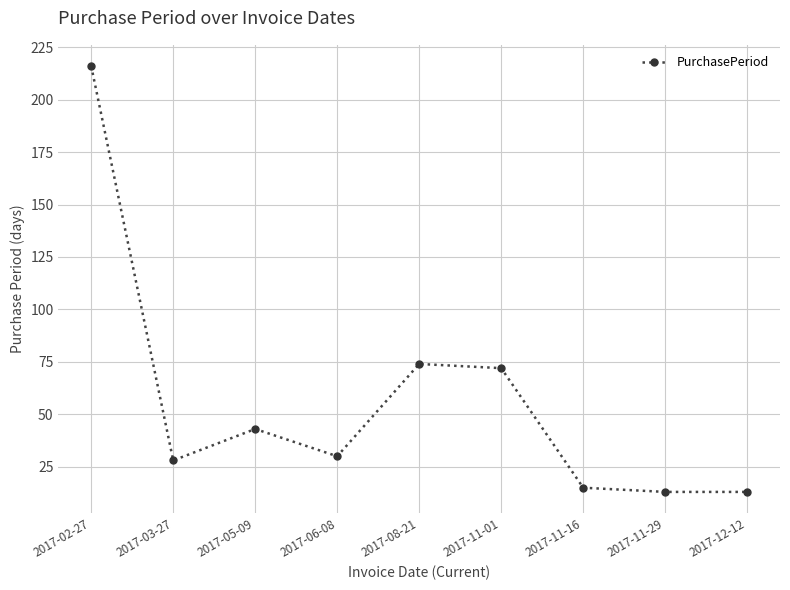

What is the sum of all values?

504